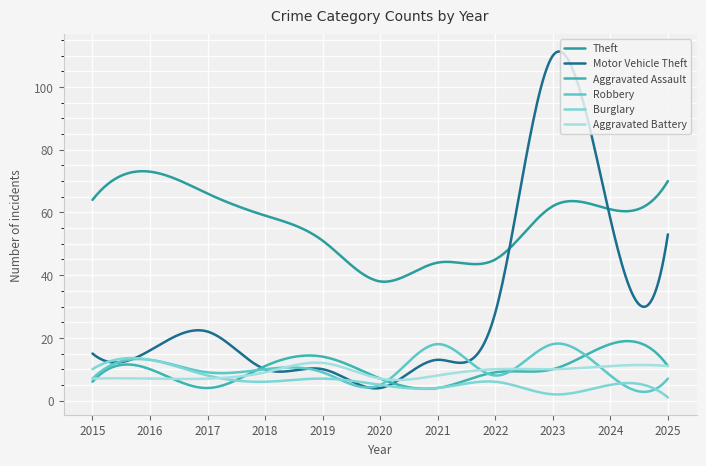

Which series has the widest spread of values?

Motor Vehicle Theft